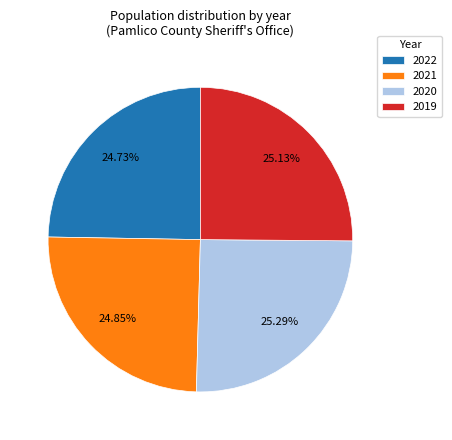

The 2021 slice represents 25% of the pie. True or false?

True